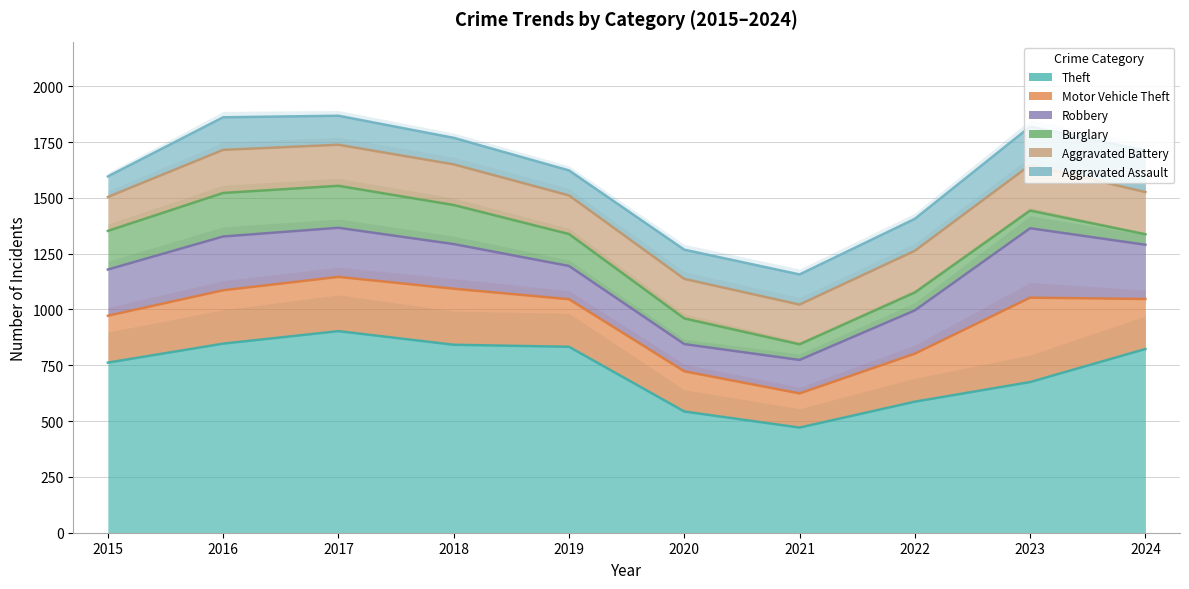

At how many categories does at least one series exceed 740?

10